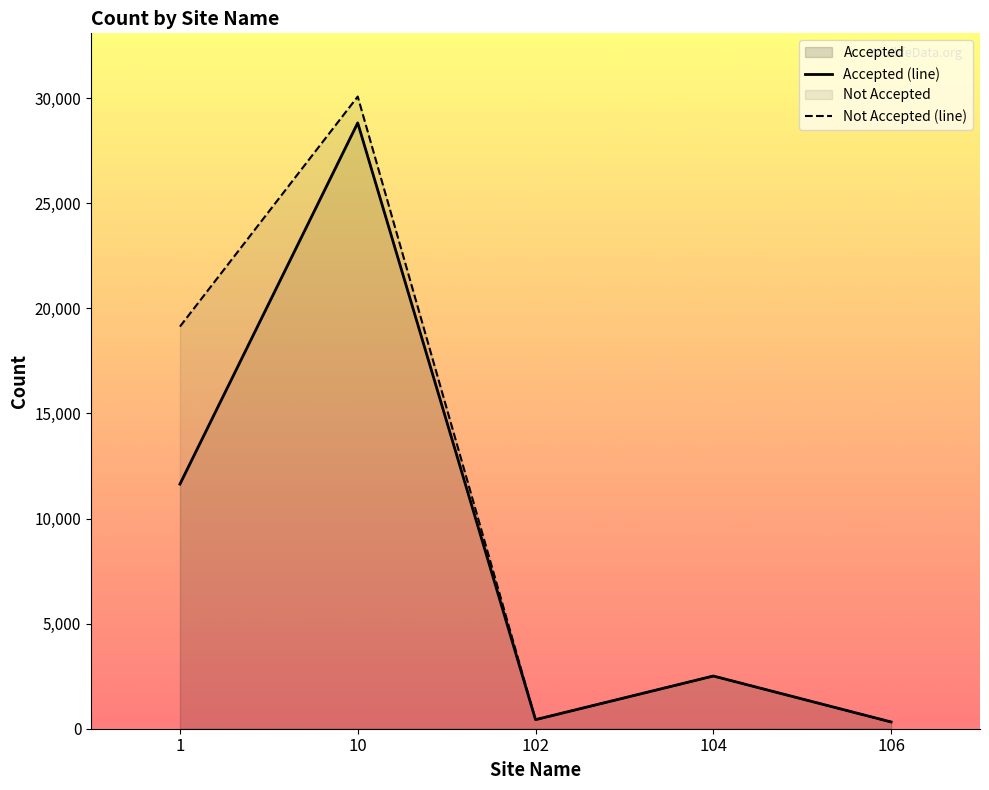

Is the value of Not Accepted (line) at 1 greater than the value of Accepted (line) at 106?

Yes